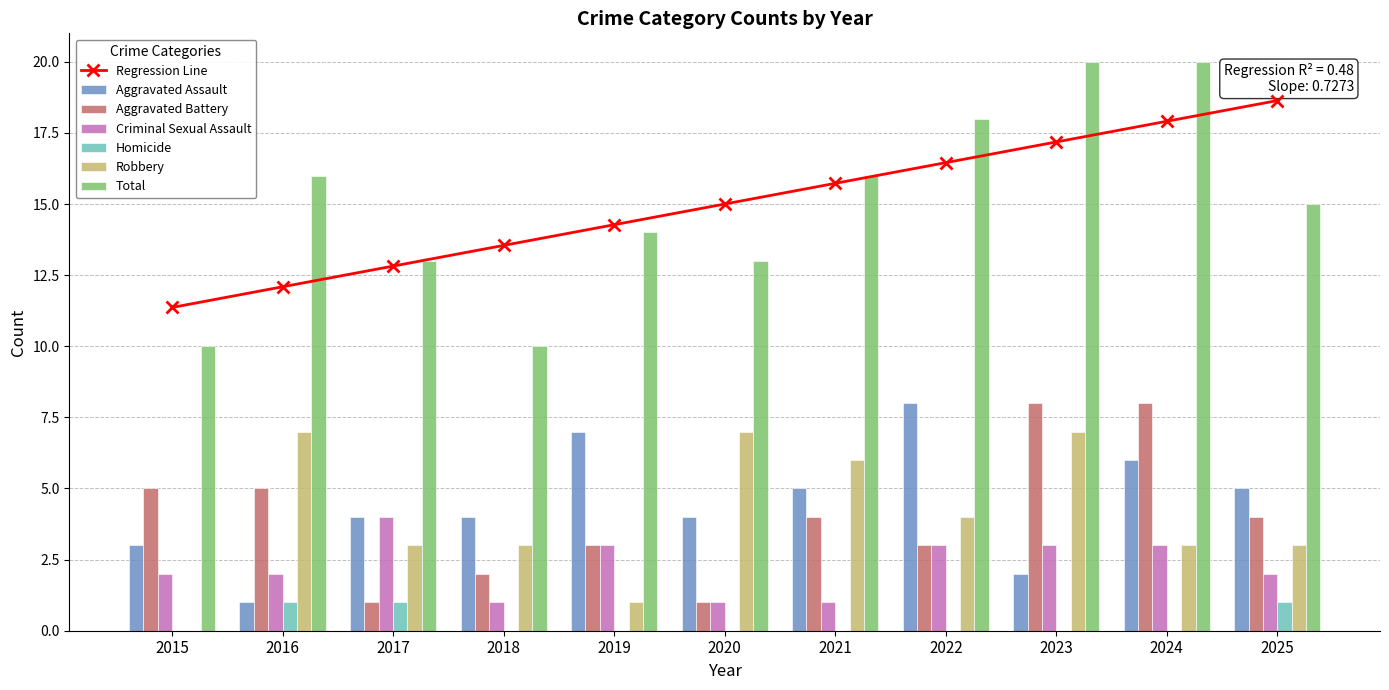

List the series in order of their peak value, lowest first.

Homicide, Criminal Sexual Assault, Robbery, Aggravated Assault, Aggravated Battery, Total